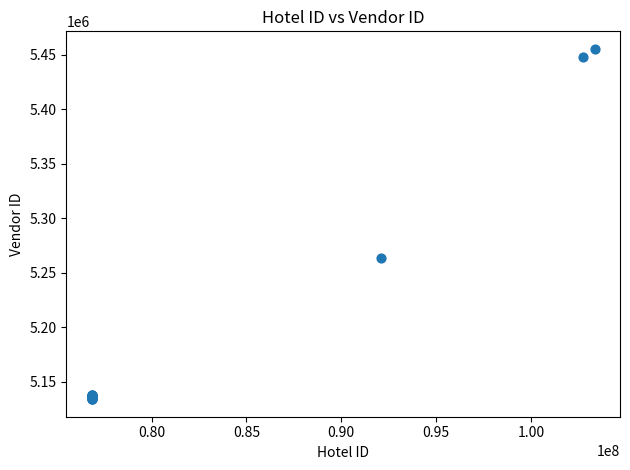

What Y value in the scatter plot is closest to 5294664?

5263434